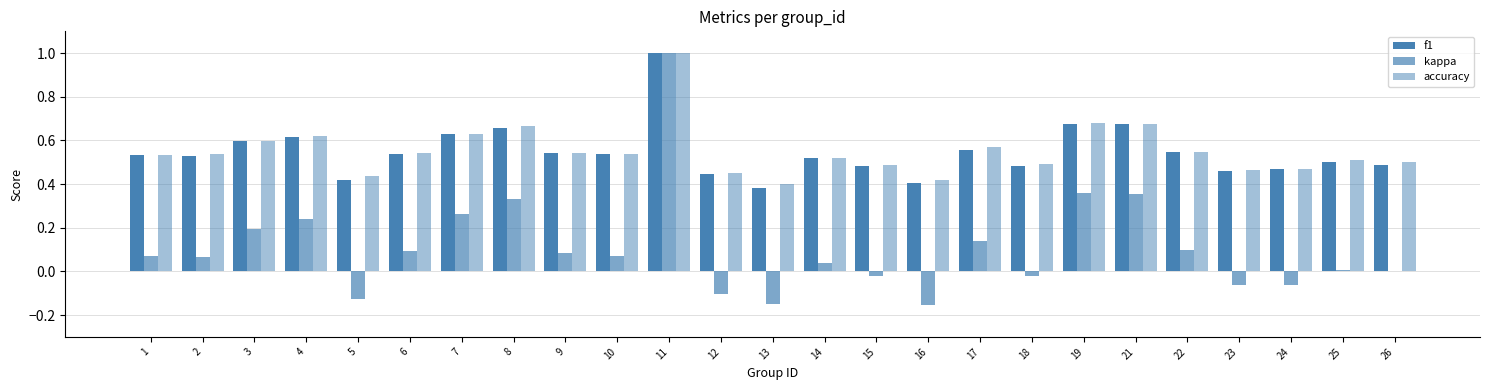

Are the bars horizontal?

No